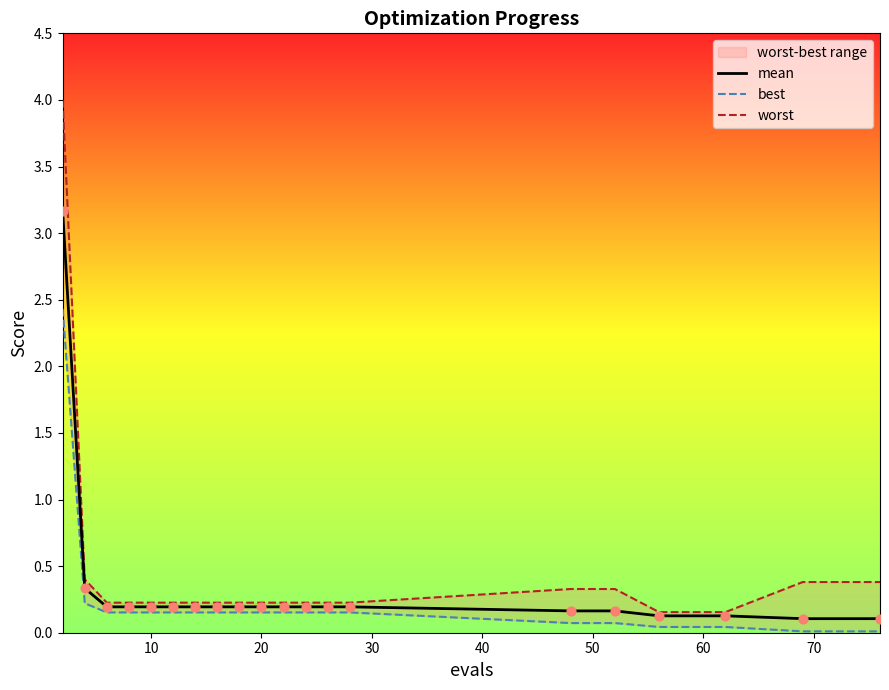

What are all the series names shown in the legend?

mean, best, worst